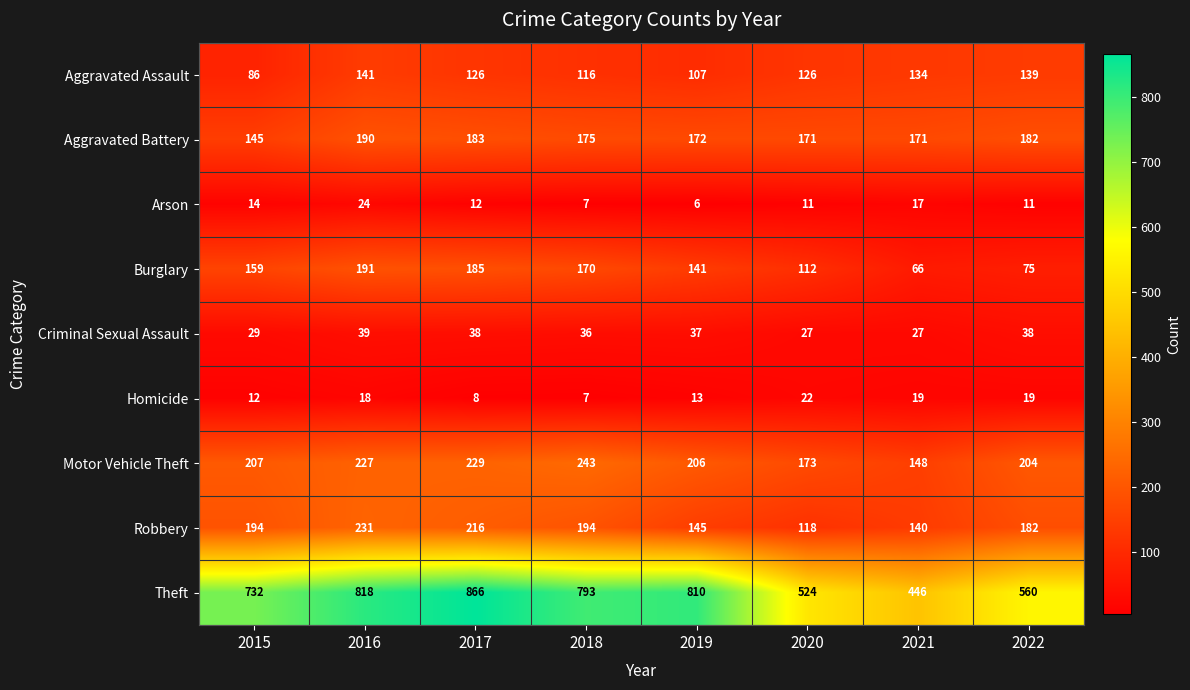

At how many categories does at least one series exceed 413?

8